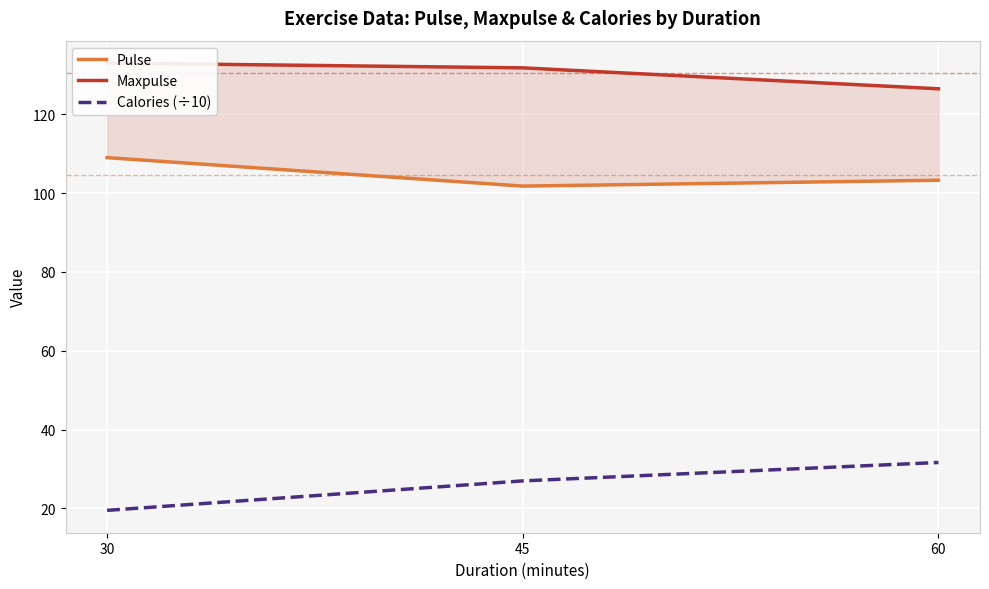

What is the value of the Calories (÷10) point at the 3rd from the left?

31.7